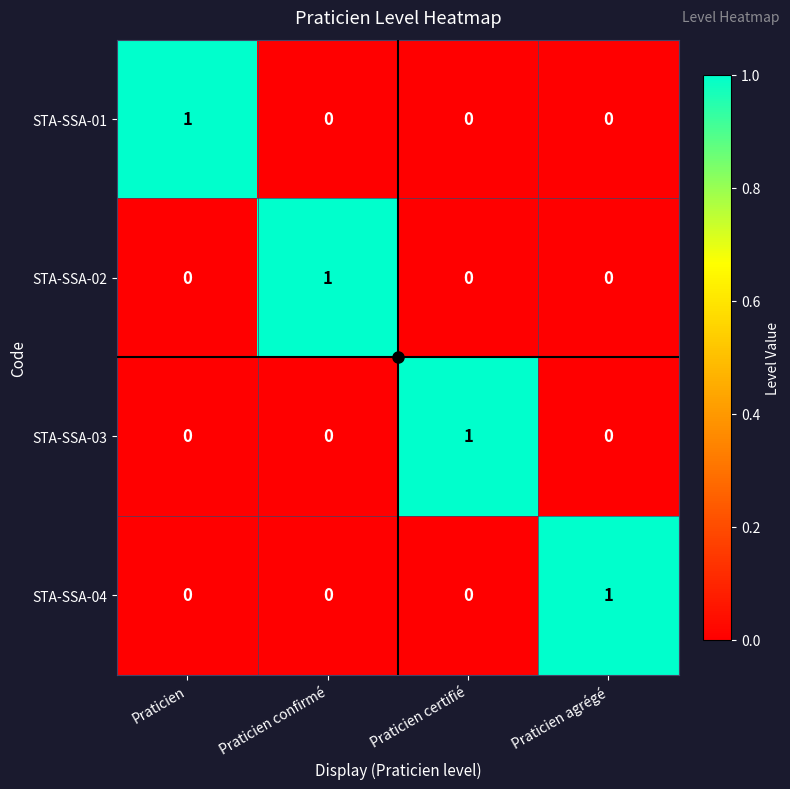

Is it true that STA-SSA-03 equals -1 at Praticien confirmé?

False